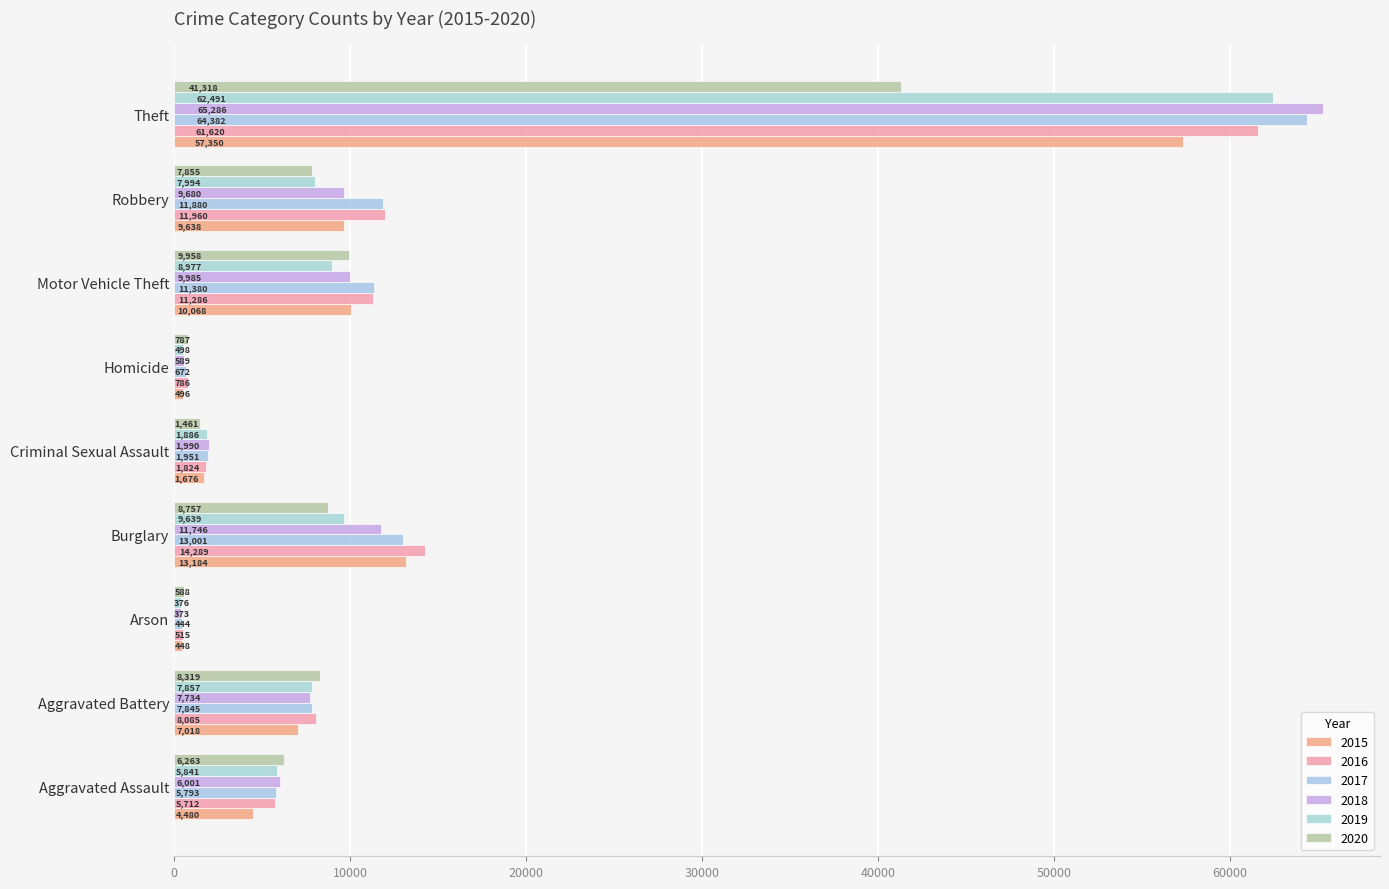

What are all the series names shown in the legend?

2015, 2016, 2017, 2018, 2019, 2020